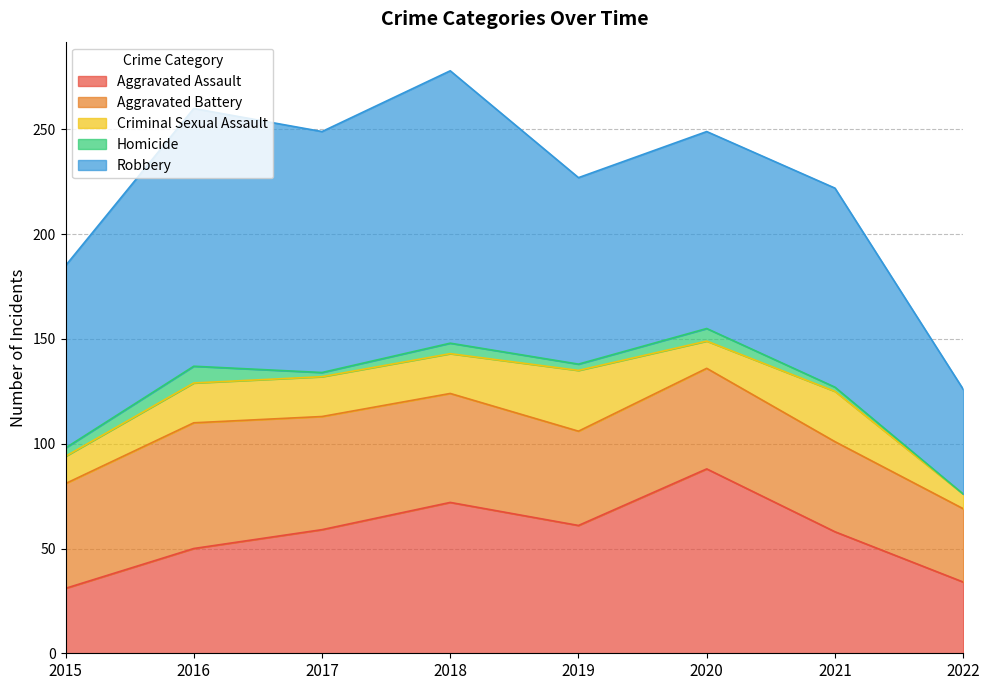

List the series in order of their peak value, lowest first.

Homicide, Criminal Sexual Assault, Aggravated Battery, Aggravated Assault, Robbery